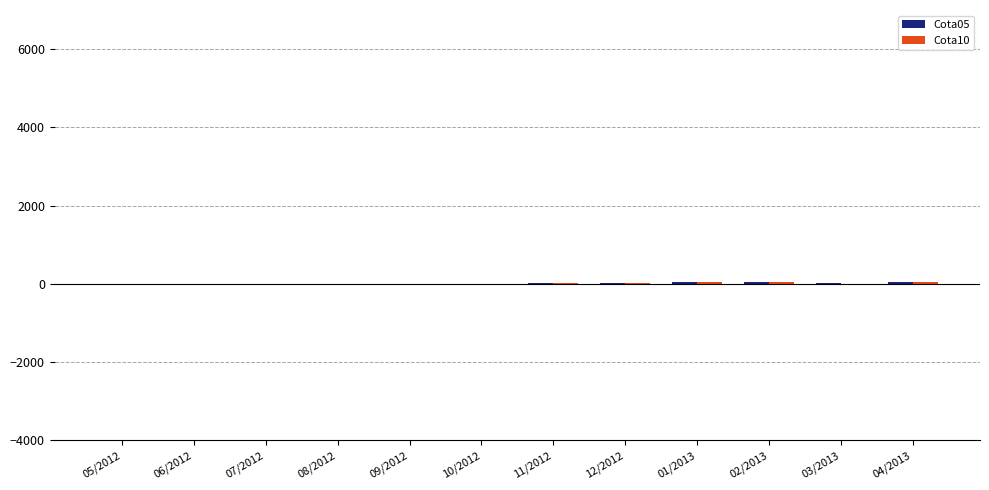

At how many categories does at least one series exceed 42?

2